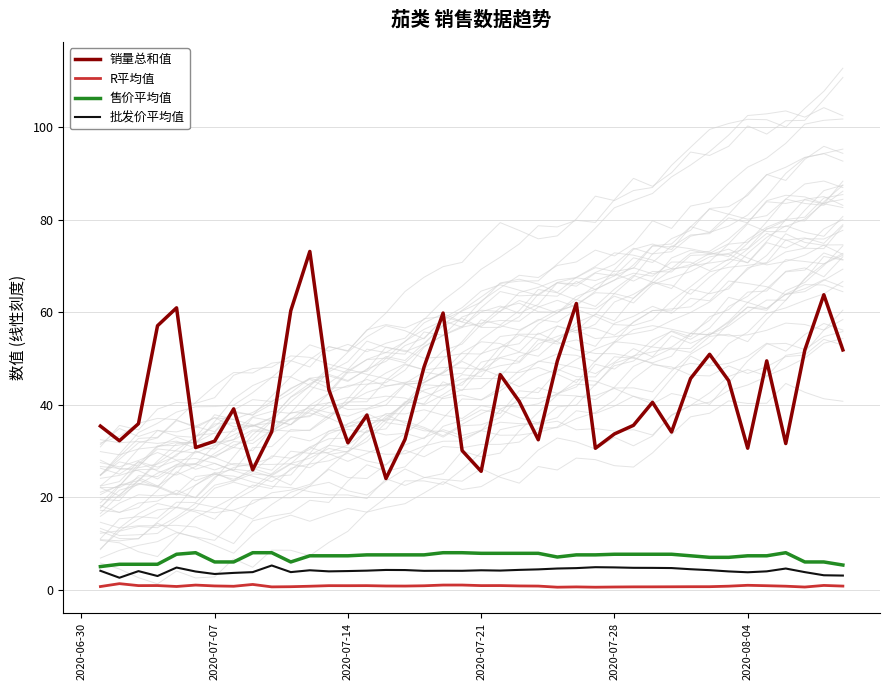

The 销量总和值 series shows 6.8 at 2020-07-07. True or false?

False